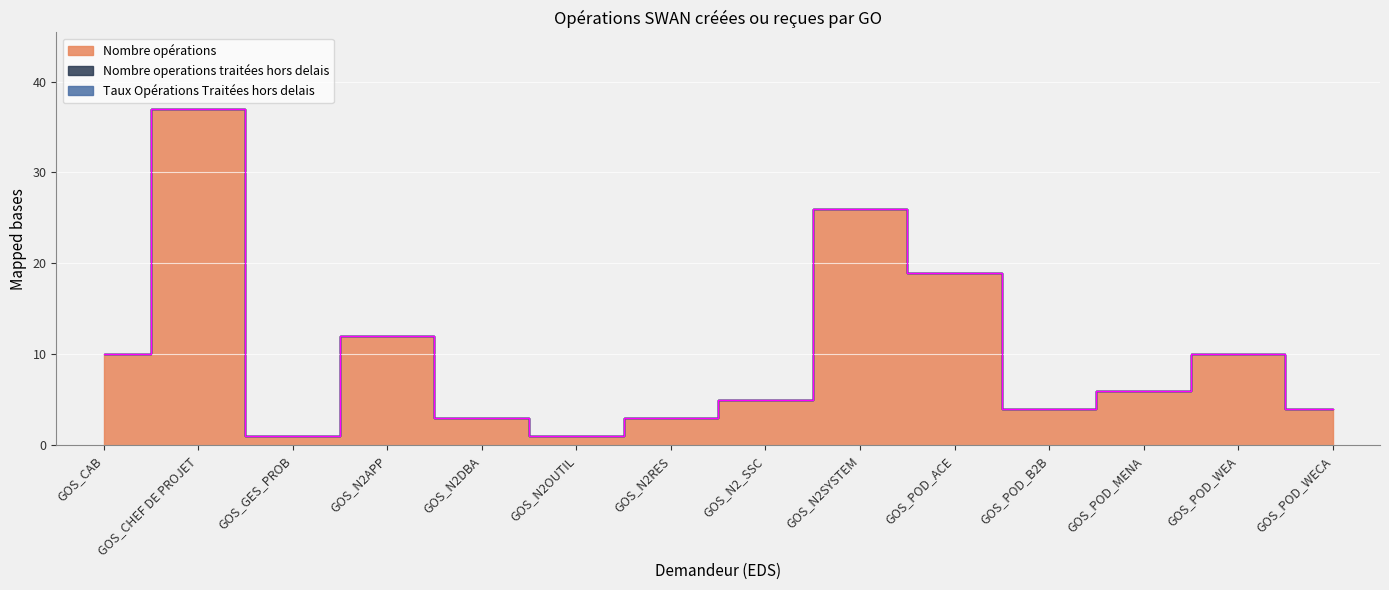

The Nombre operations traitées hors delais series shows 0 at GOS_CAB. True or false?

True